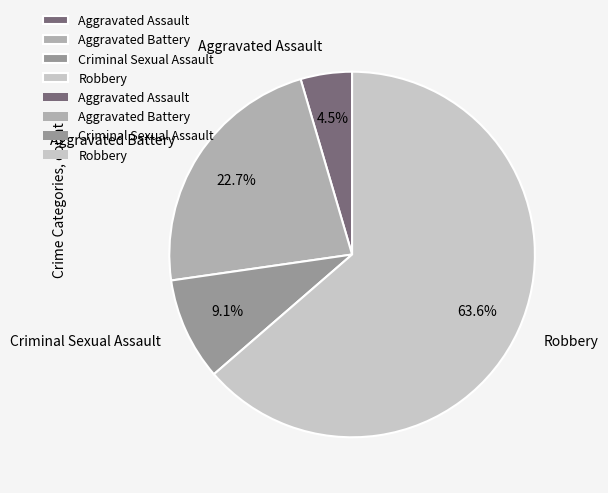

How much of the chart is everything except Criminal Sexual Assault?

90.9%